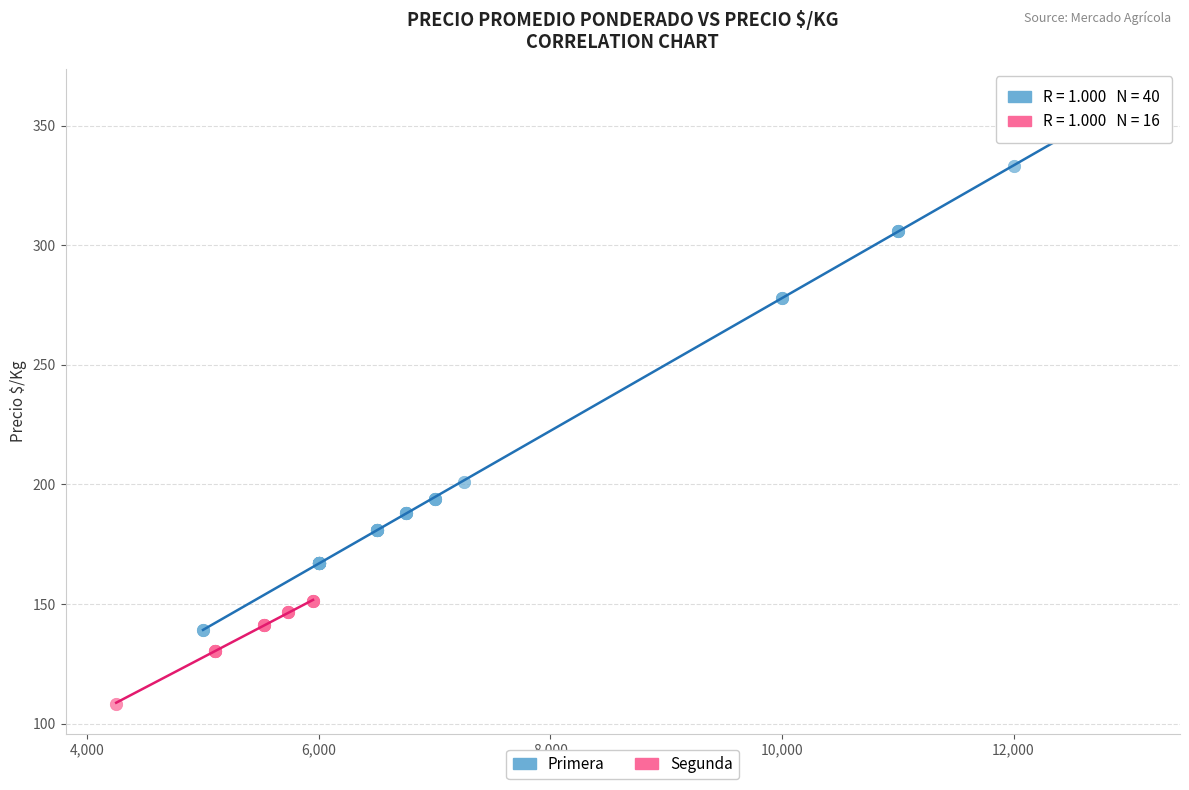

Which series contains the highest Y value?

Primera